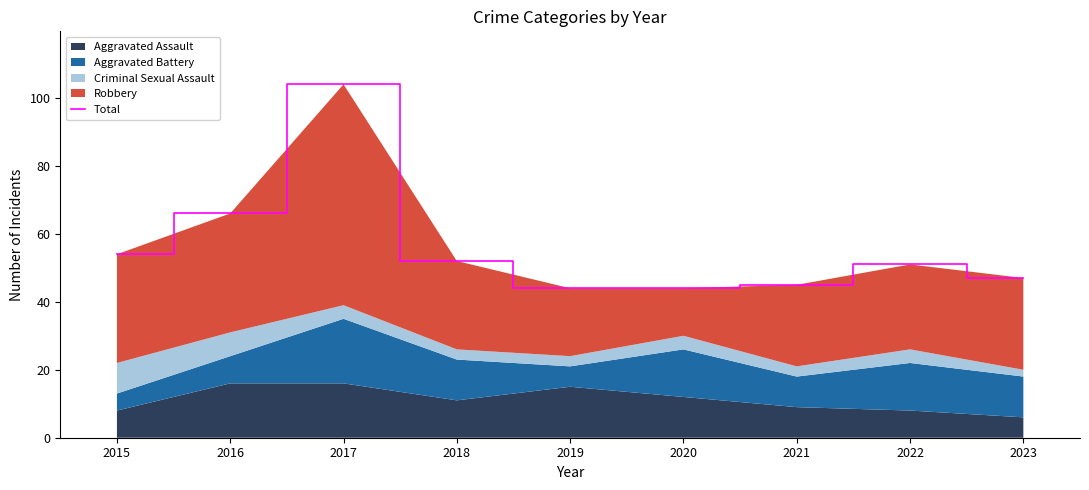

Reading right to left, what are all the values shown in this chart?

47	51	45	44	44	52	104	66	54